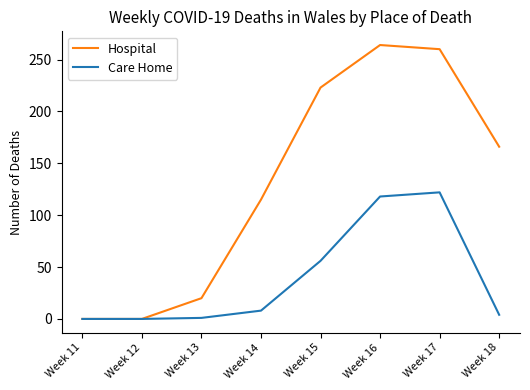

Which series has the largest total across all categories?

Hospital